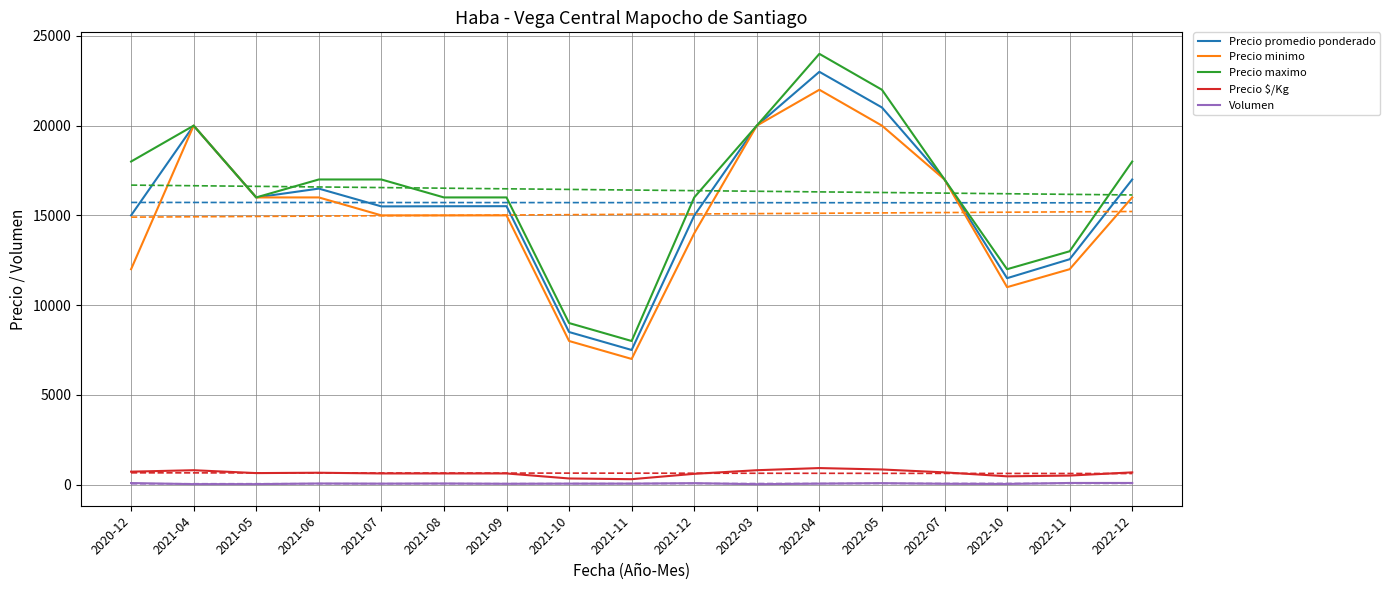

At which category does Precio maximo reach its first local valley?

2021-05